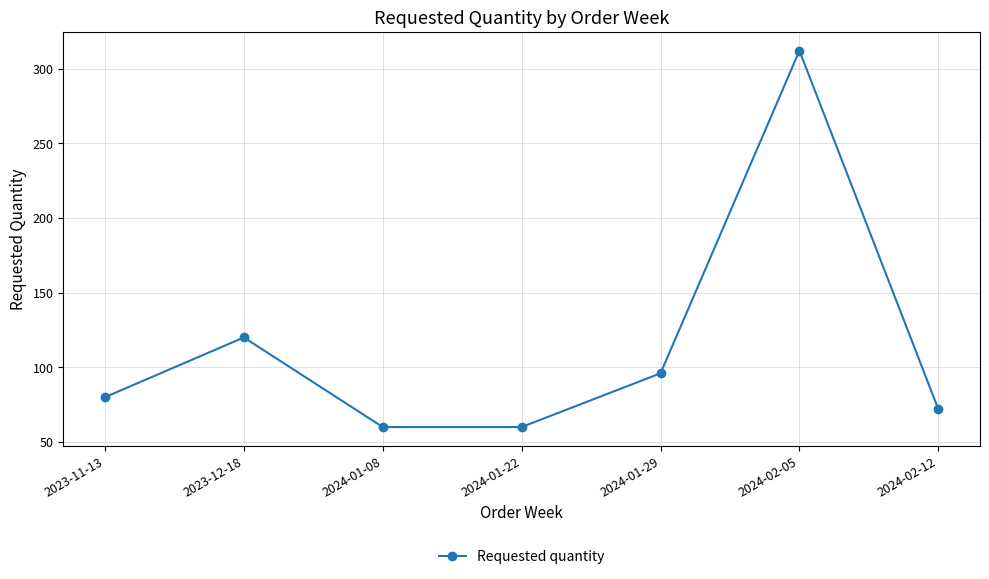

What is the difference between the maximum and minimum values?

252